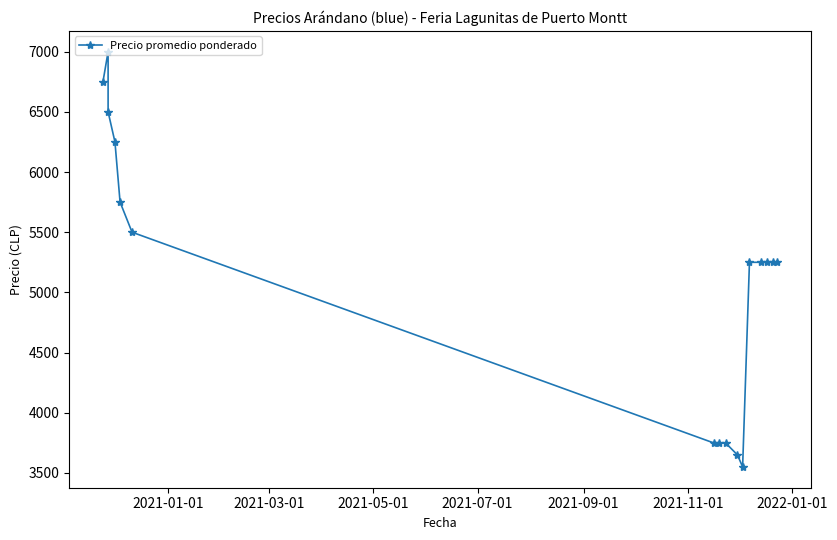

What is the difference between the second highest and second lowest values?

3100